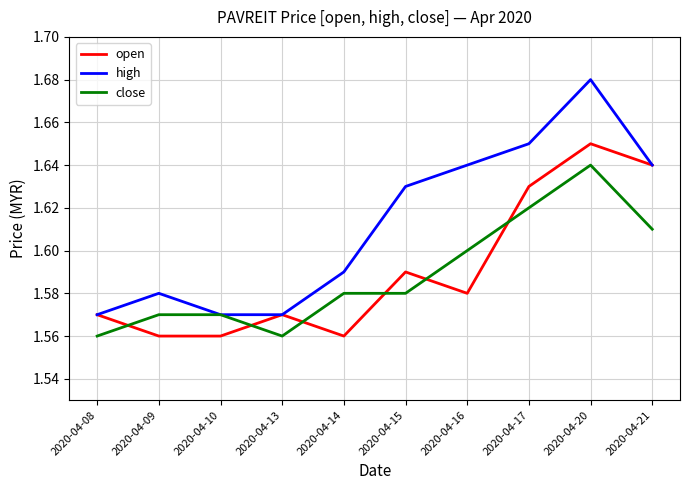

What are all the series names shown in the legend?

open, high, close